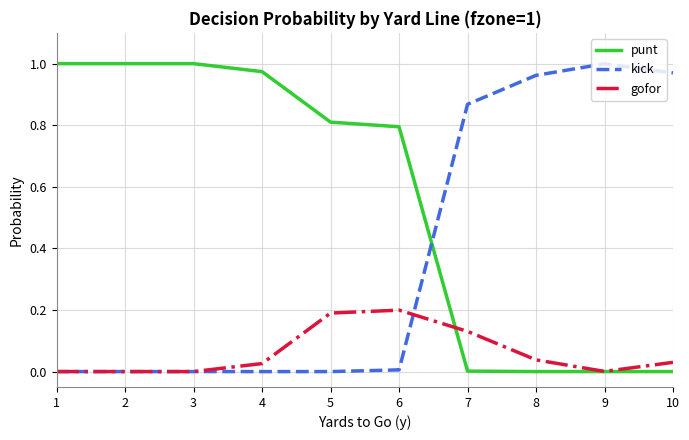

The gofor series shows 0.1 at 2. True or false?

False